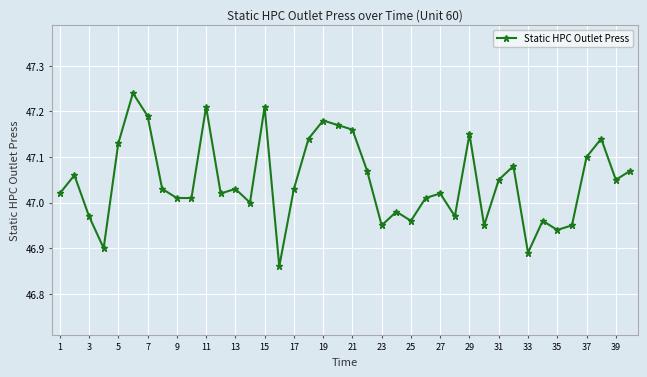

What is the sum of all values?

1881.9